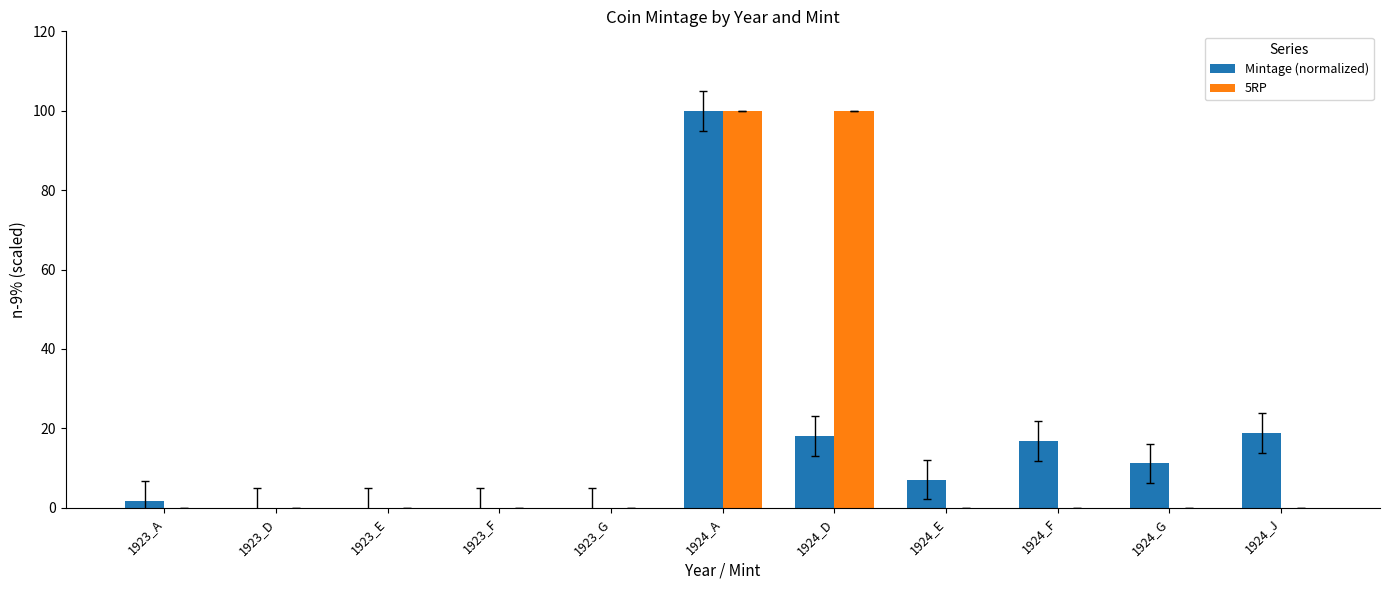

What is the maximum value shown in the chart?

100.0